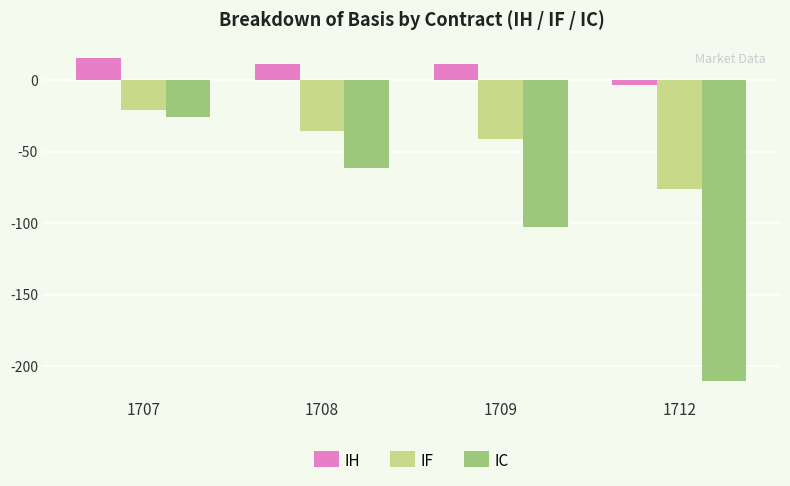

What is the difference between the maximum and minimum values in the IF series?

55.2